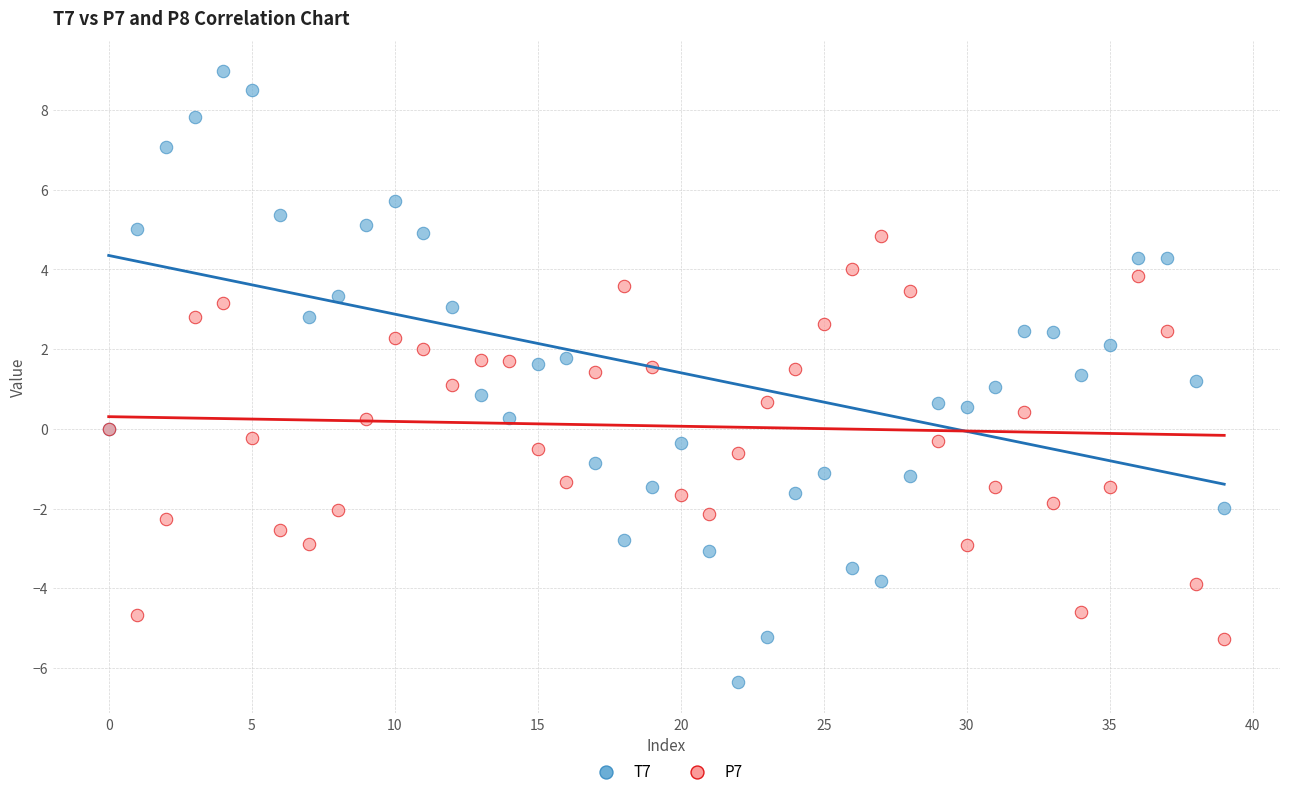

Which series contains the lowest Y value?

T7